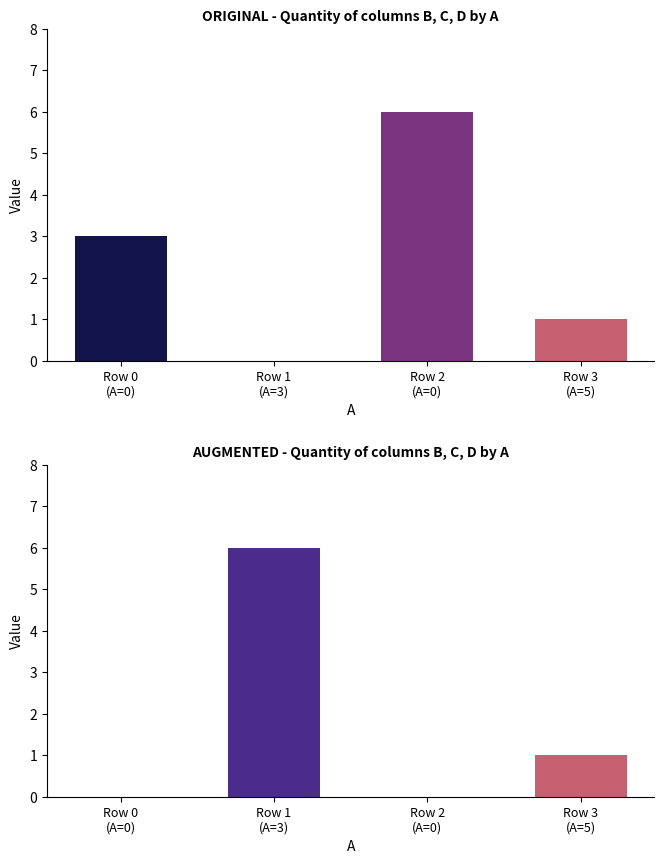

What is the total value across all series at Row 2
(A=0)?

6